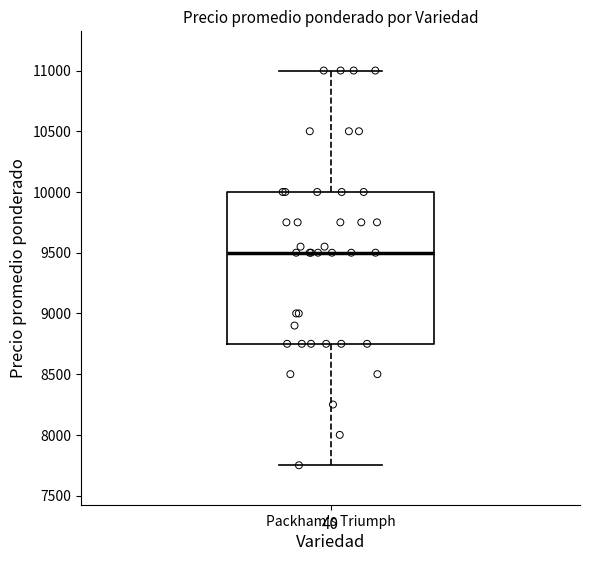

Where does the lower whisker of the box for Packham's Triumph end on the y-axis? The values are not printed on the chart, so give them approximately, as read against the axis.

7750